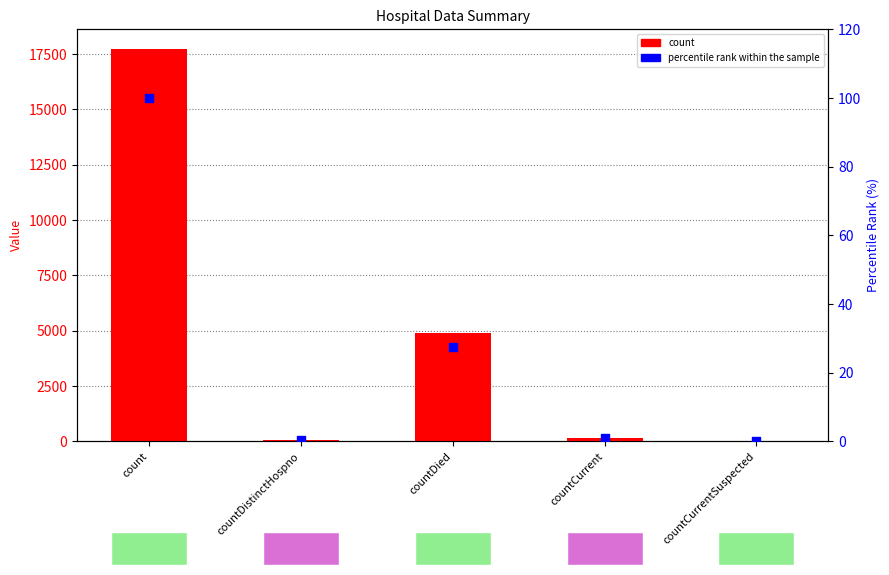

Is the value of count at count greater than the value of percentile rank within the sample at count?

Yes